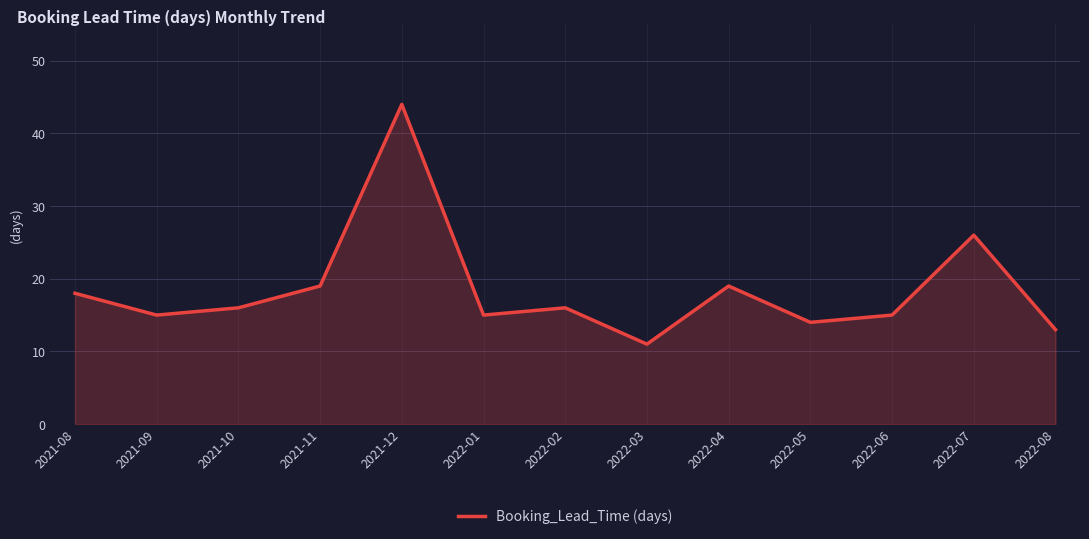

Approximately how many times larger is the value at 2021-12 compared to 2022-04?

2.3